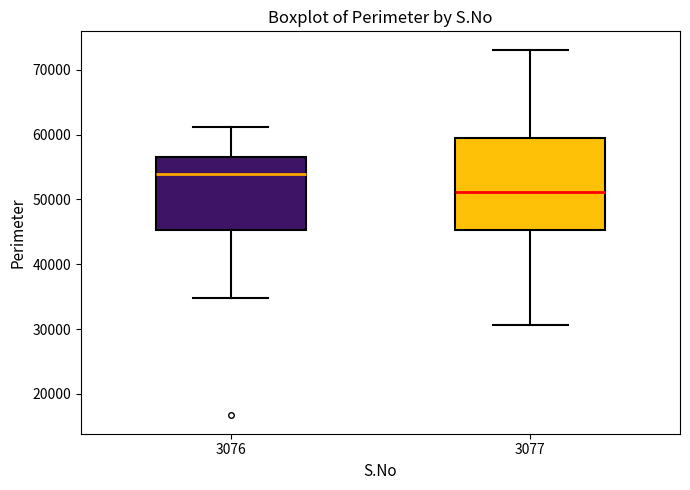

Where does the lower whisker of the box at x = 3076 end on the y-axis? The values are not printed on the chart, so give them approximately, as read against the axis.

35000